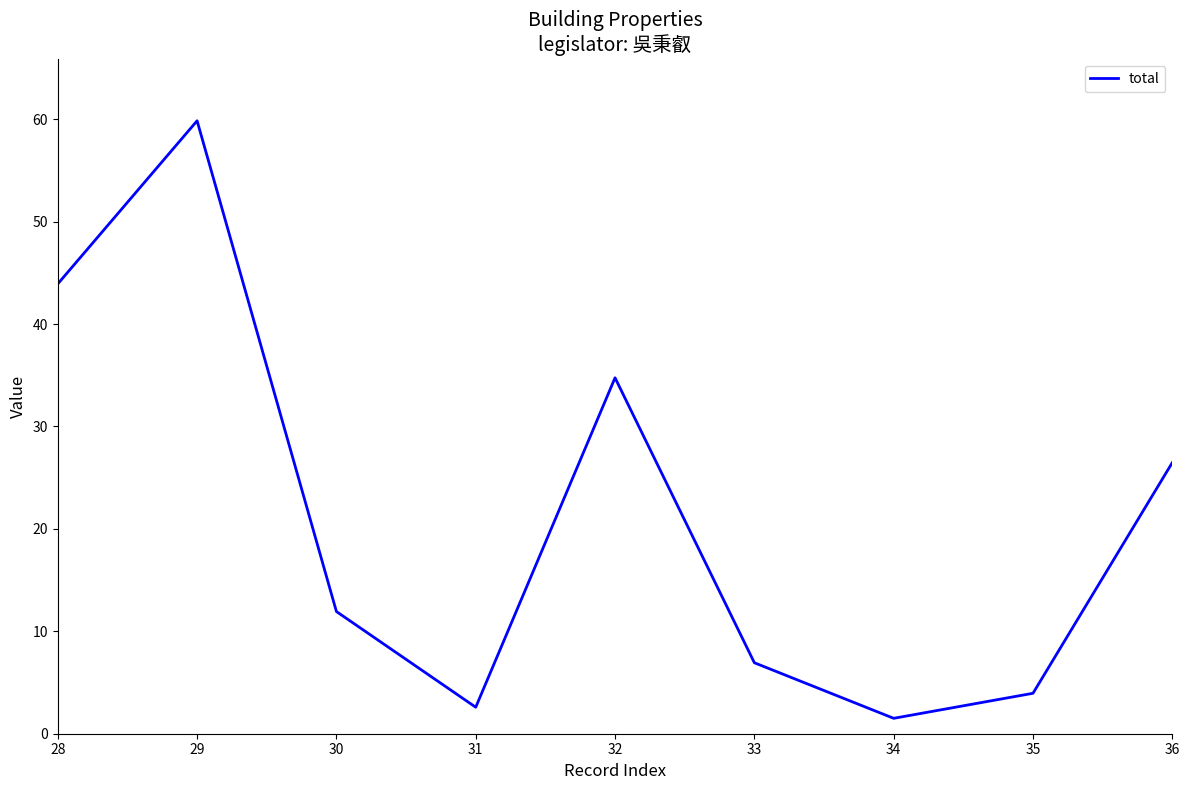

What is the sum of all values?

191.9